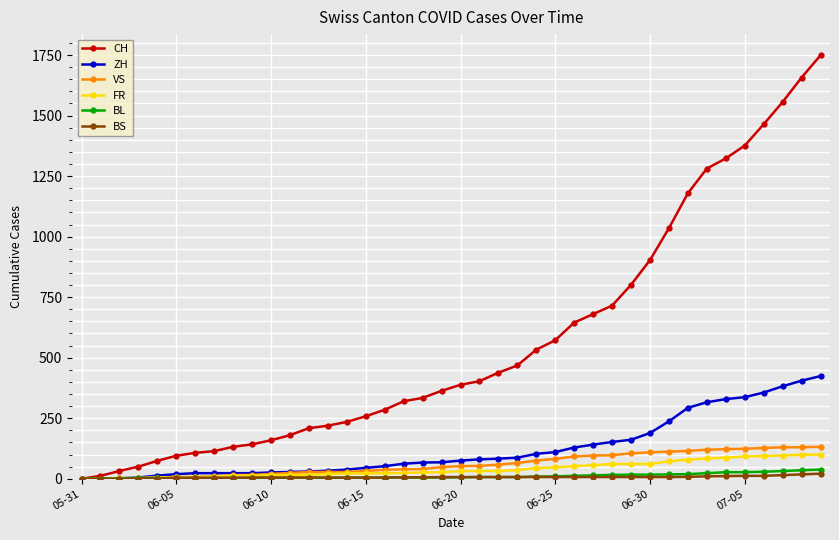

How many lines are shown in the chart?

6